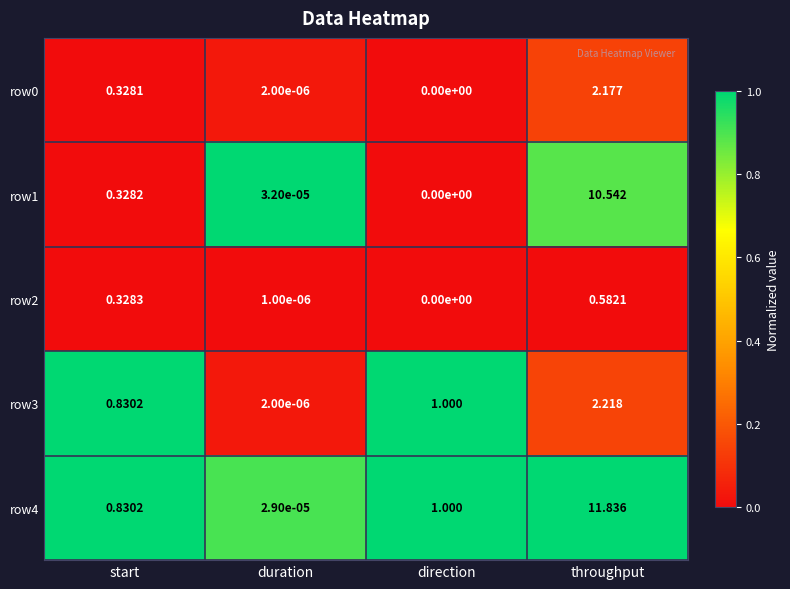

At which label does row4 reach its peak?

throughput